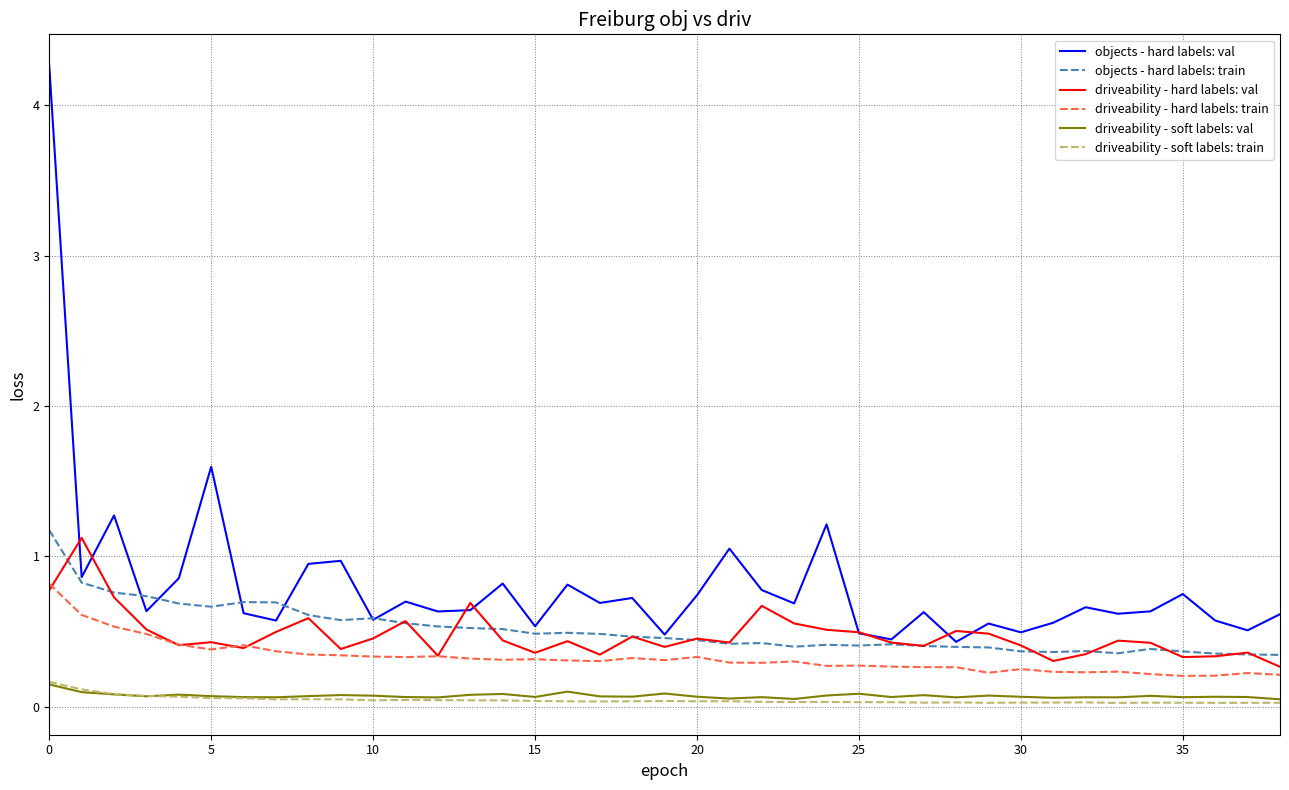

True or false: driveability - hard labels: train and objects - hard labels: train intersect in this chart.

False